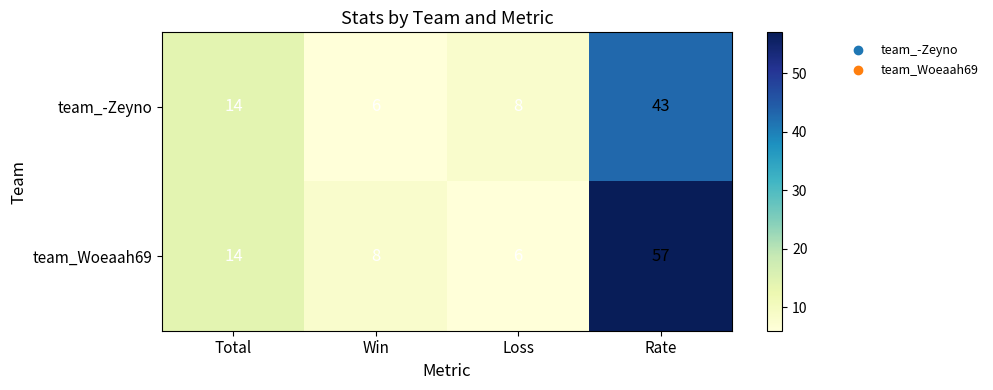

Between Loss and Rate, which series saw the biggest shift?

team_Woeaah69